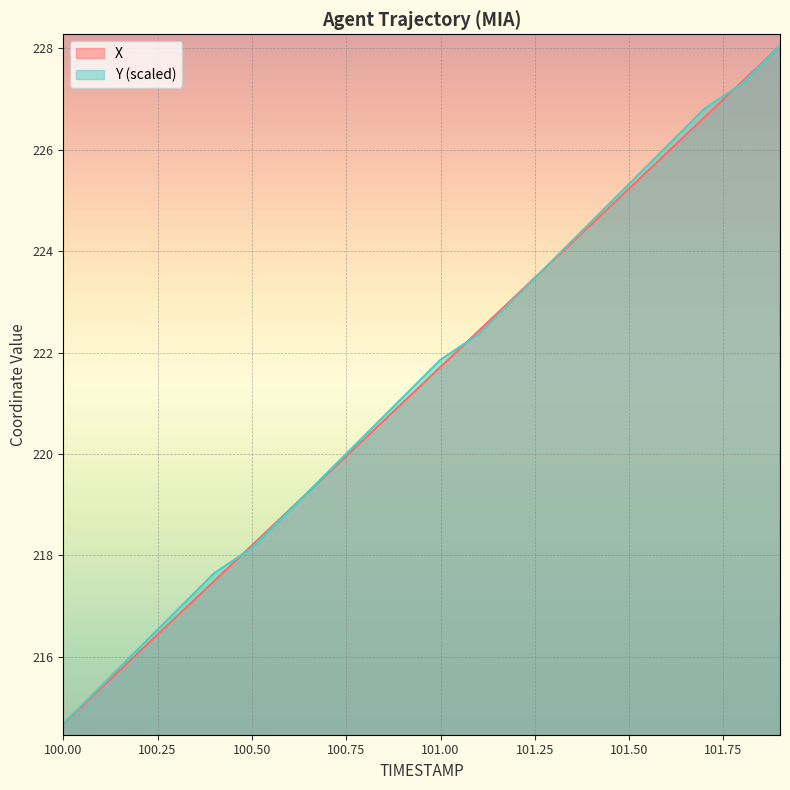

At which category is the sum across all series the highest?

101.9